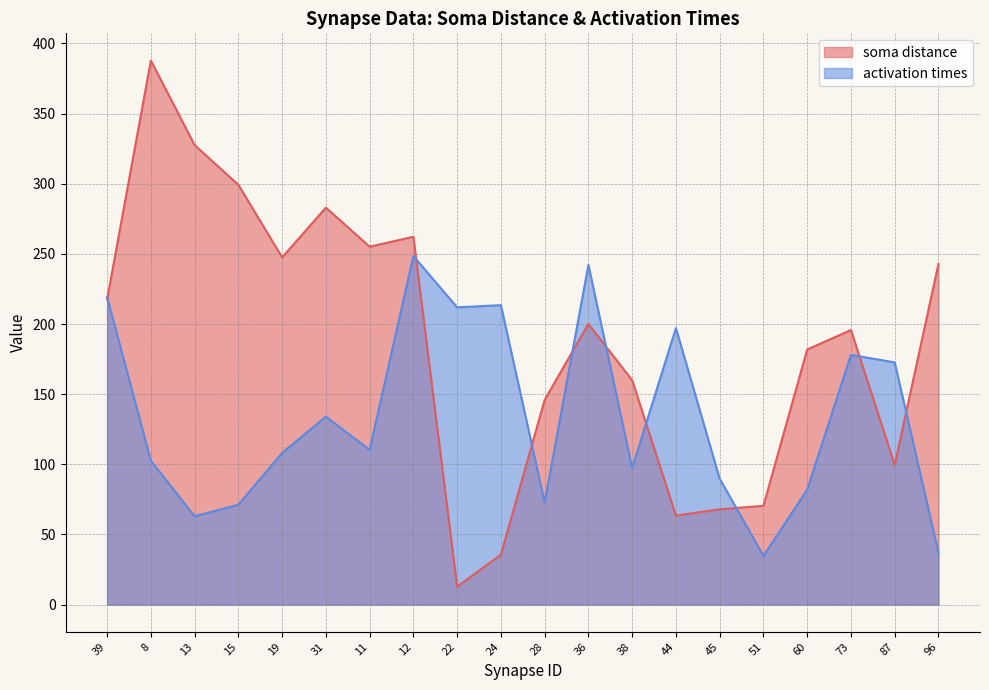

What is the highest value of the activation times series?

248.5